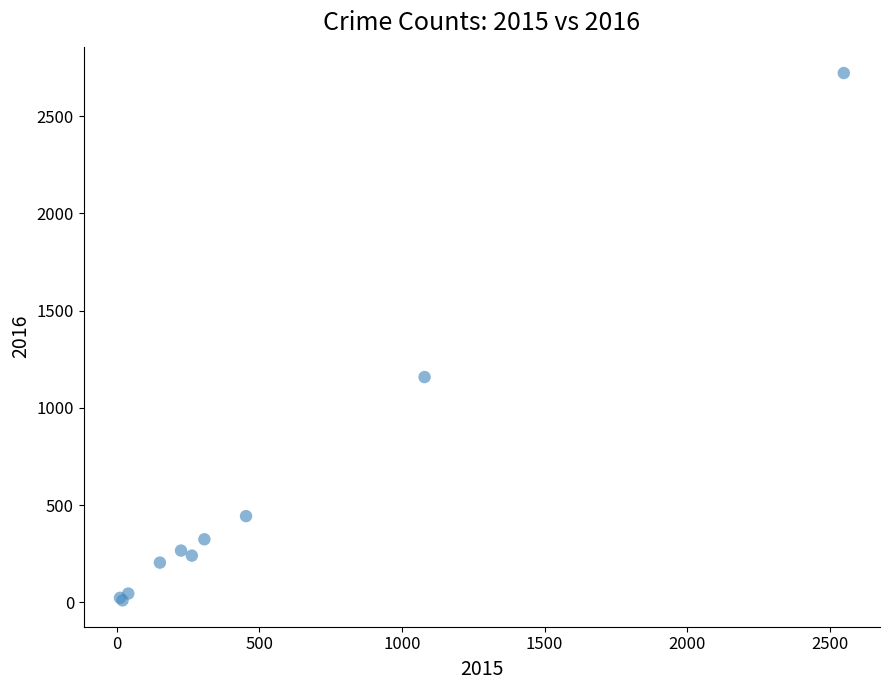

What Y value in the scatter plot is closest to 1366?

1159